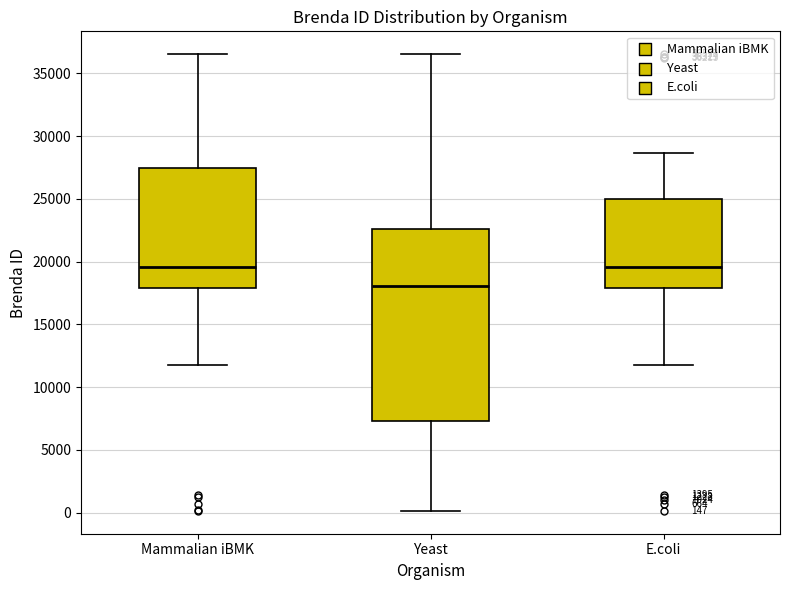

Comparing the boxes themselves (not the whiskers), which one is the tallest?

Yeast